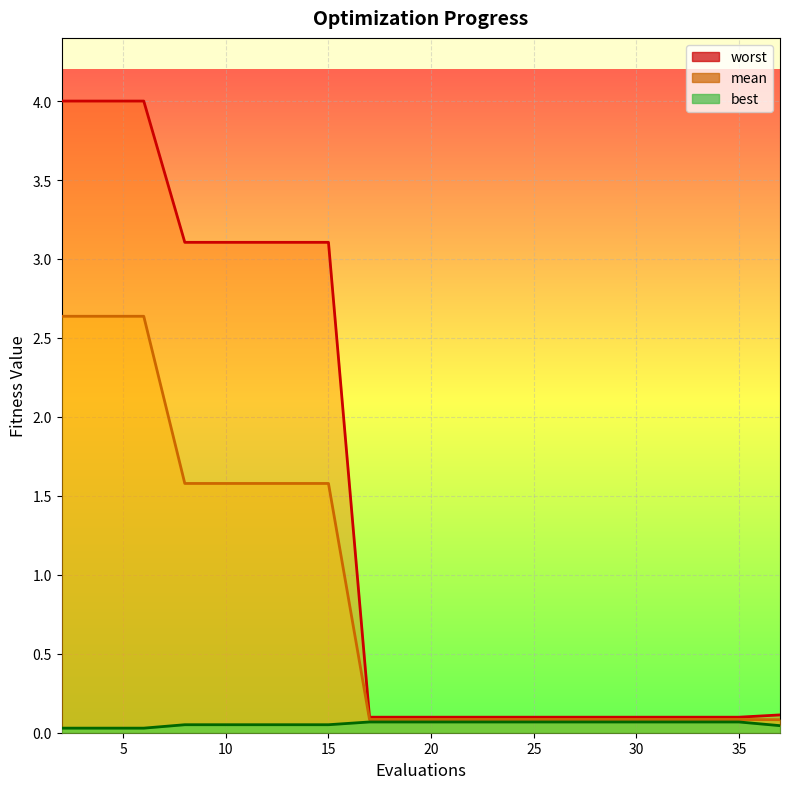

At which category is the sum across all series the highest?

2